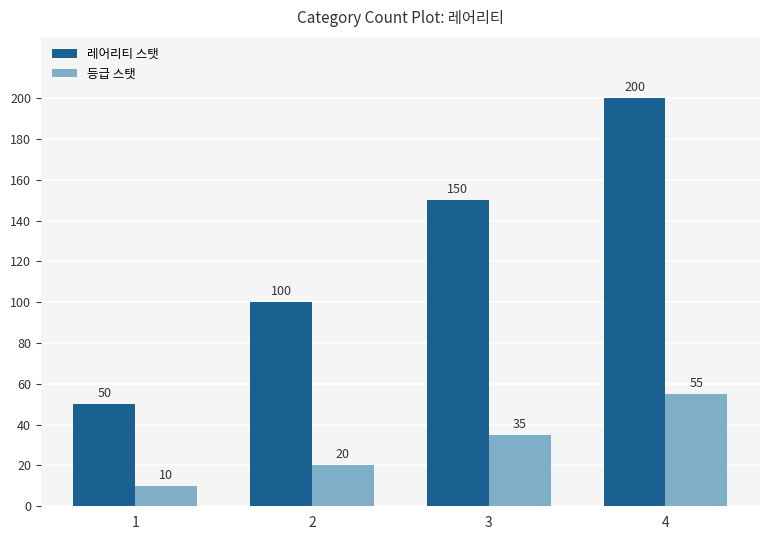

What are all the series names shown in the legend?

레어리티 스탯, 등급 스탯